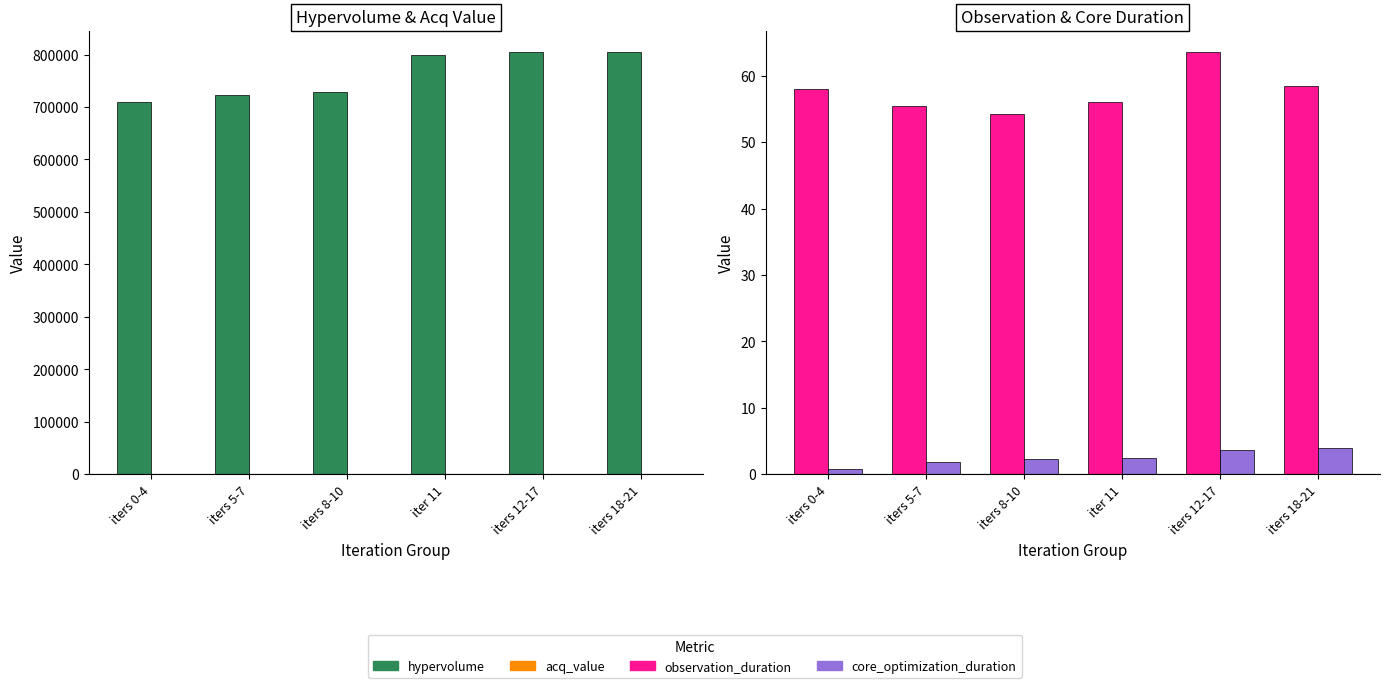

How many bars are there in total?

24